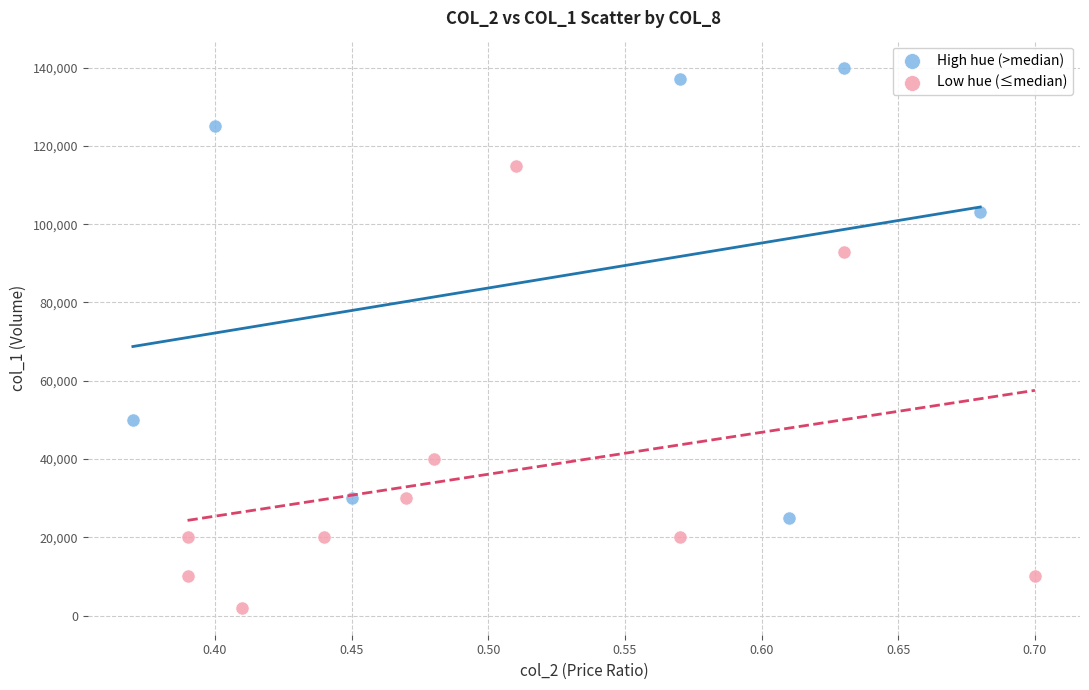

Which series reaches the minimum Y coordinate?

Low hue (≤median)